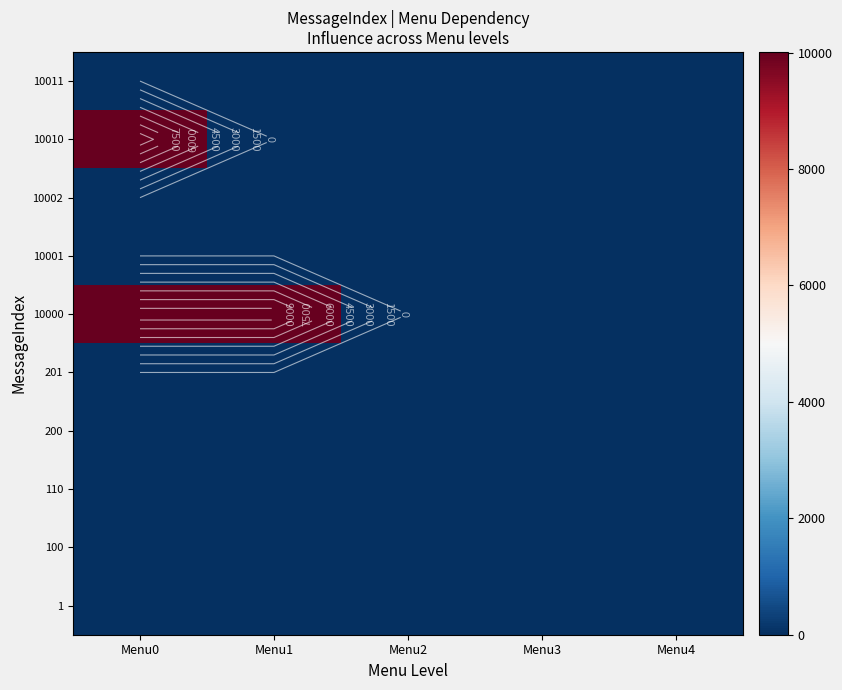

Which category has the highest value across all series?

Menu0